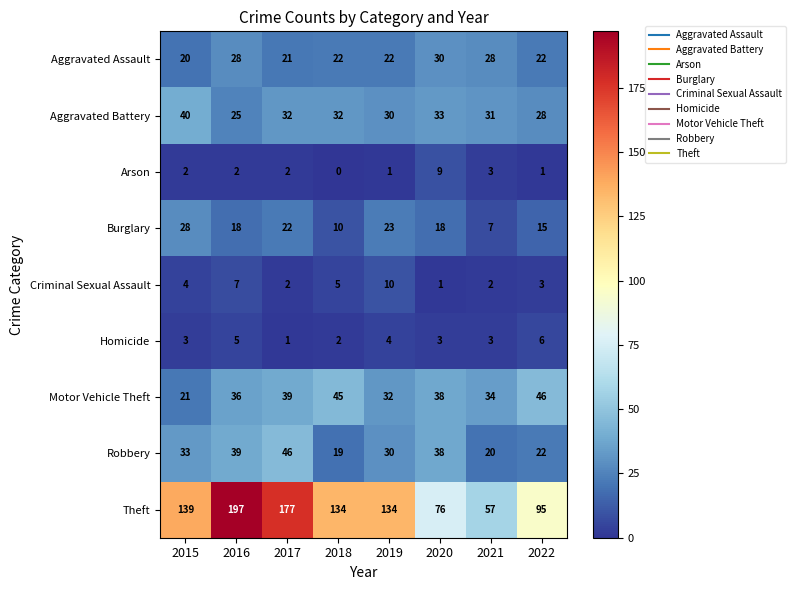

What is the approximate value of Aggravated Battery at 2015, to the nearest 5?

40